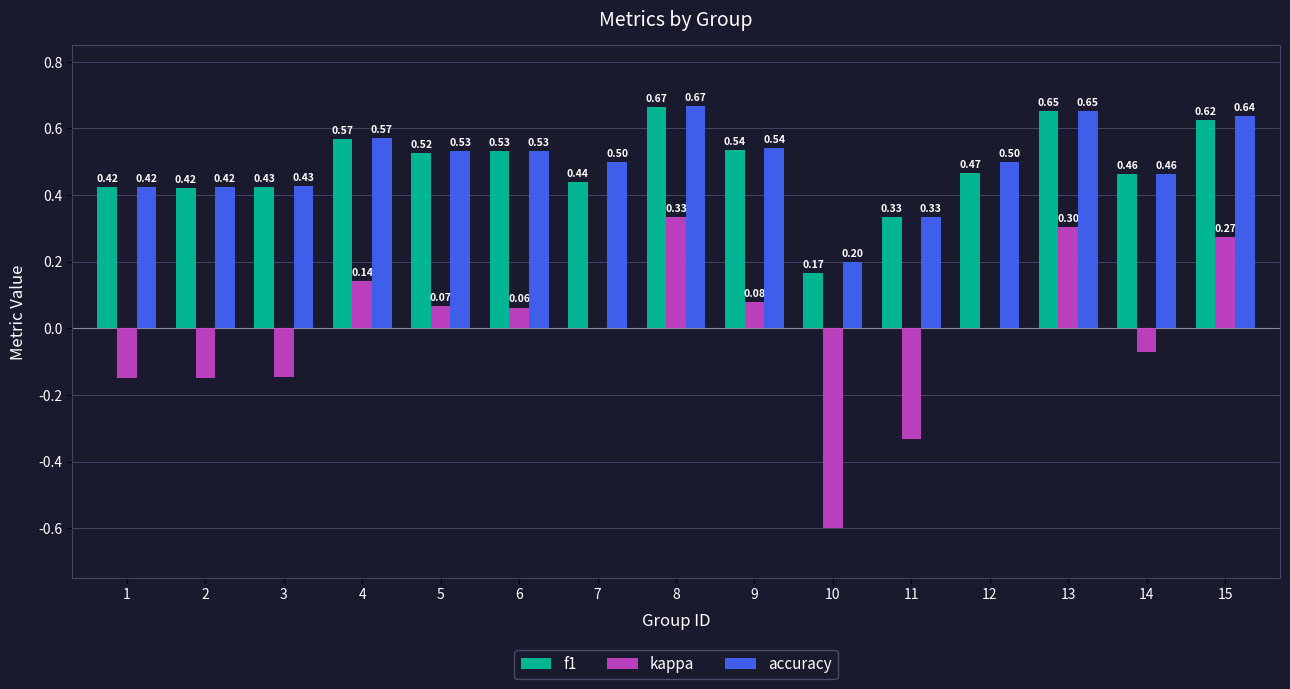

What is the sum of all f1 values?

7.2